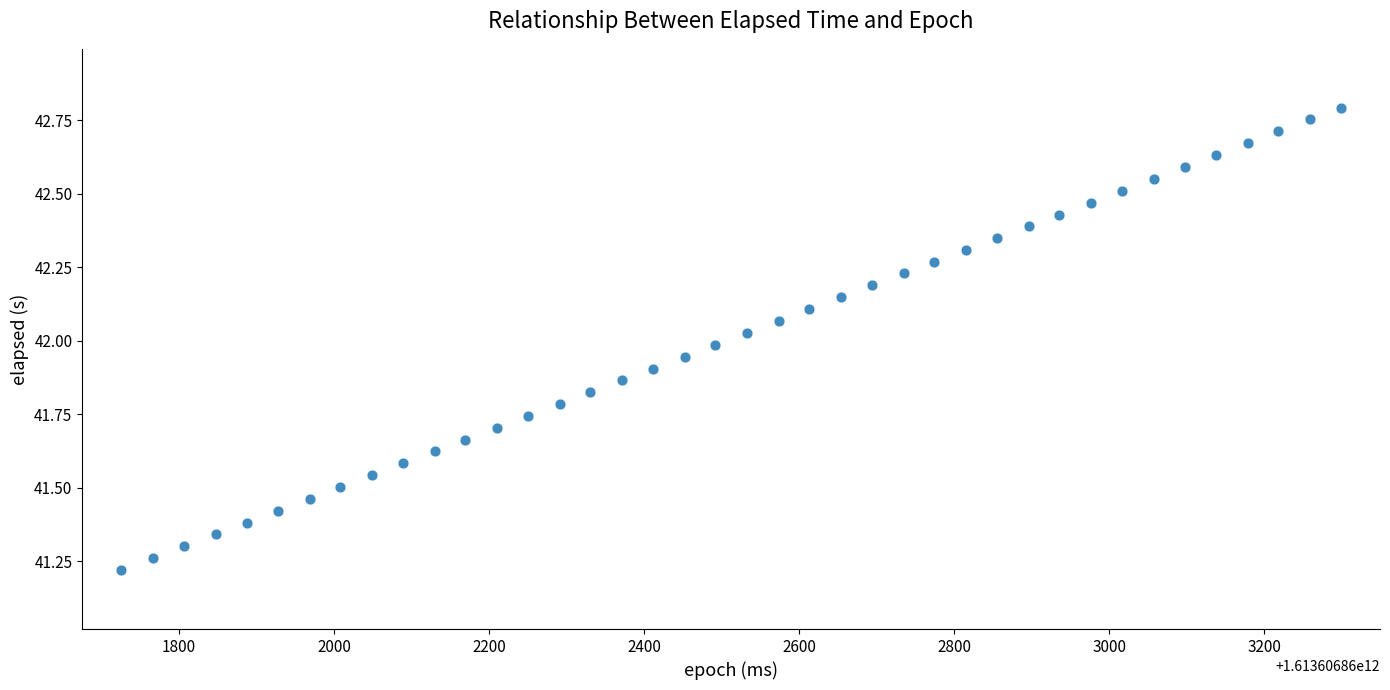

What is the range of X values (max minus min)?

1574.0